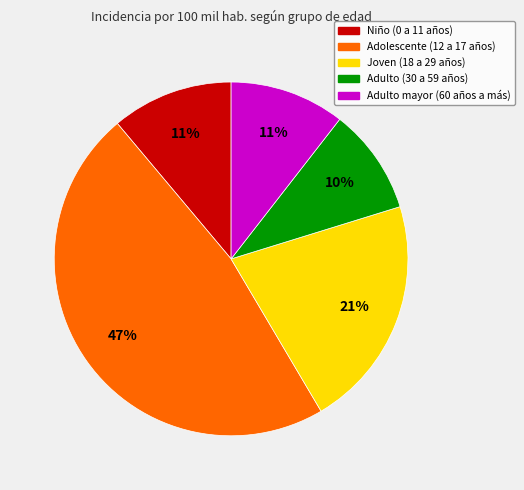

Which slice is the smallest?

Adulto (30 a 59 años)